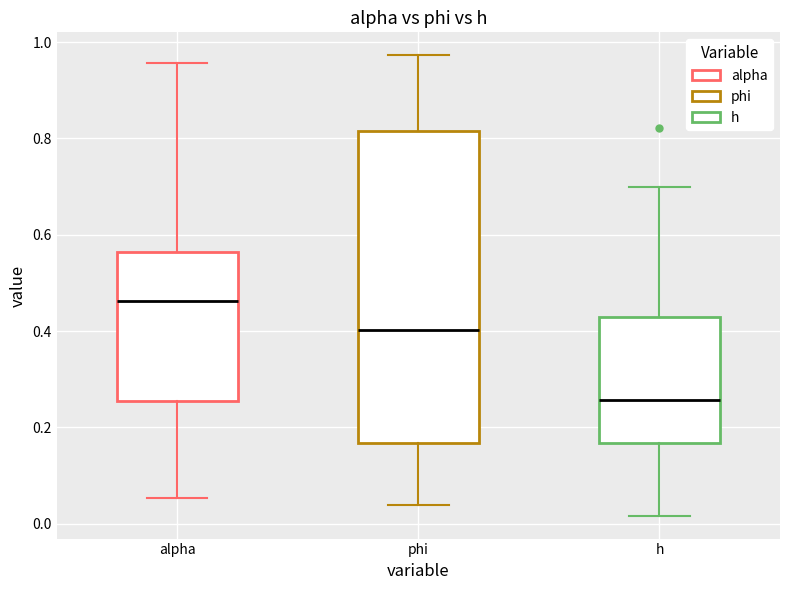

Which box's median line is the highest?

alpha